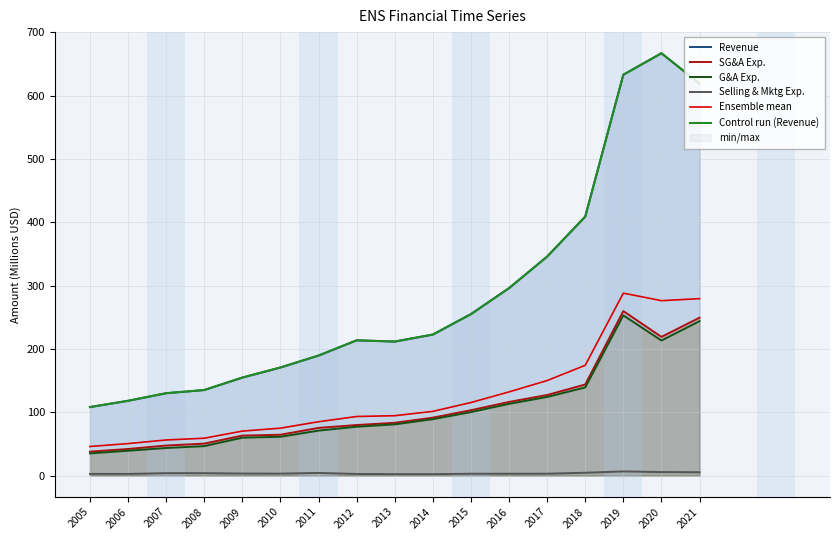

Reading right to left, what are all the values shown in this chart?

Revenue: 2021=619.1	2020=667.0	2019=633.1	2018=409.0	2017=345.9	2016=296.1	2015=255.1	2014=222.8	2013=211.7	2012=213.7	2011=189.6	2010=170.8	2009=154.9	2008=135.2	2007=130.2	2006=118.2	2005=108.3
SG&A Exp.: 2021=249.4	2020=219.1	2019=259.8	2018=143.9	2017=127.3	2016=116.4	2015=103.3	2014=91.6	2013=83.4	2012=79.9	2011=75.4	2010=64.6	2009=63.2	2008=50.6	2007=47.6	2006=42.1	2005=37.9
G&A Exp.: 2021=244.0	2020=213.4	2019=253.1	2018=139.3	2017=124.2	2016=113.4	2015=100.3	2014=89.2	2013=81.0	2012=77.3	2011=71.1	2010=61.4	2009=59.9	2008=46.7	2007=43.7	2006=39.4	2005=35.2
Selling & Mktg Exp.: 2021=5.4	2020=5.7	2019=6.7	2018=4.6	2017=3.1	2016=3.0	2015=3.0	2014=2.4	2013=2.4	2012=2.7	2011=4.3	2010=3.2	2009=3.3	2008=3.9	2007=3.9	2006=2.7	2005=2.7
Ensemble mean: 2021=279.5	2020=276.3	2019=288.2	2018=174.2	2017=150.1	2016=132.2	2015=115.4	2014=101.5	2013=94.6	2012=93.4	2011=85.1	2010=75.0	2009=70.3	2008=59.1	2007=56.3	2006=50.6	2005=46.0
Control run (Revenue): 2021=619.1	2020=667.0	2019=633.1	2018=409.0	2017=345.9	2016=296.1	2015=255.1	2014=222.8	2013=211.7	2012=213.7	2011=189.6	2010=170.8	2009=154.9	2008=135.2	2007=130.2	2006=118.2	2005=108.3